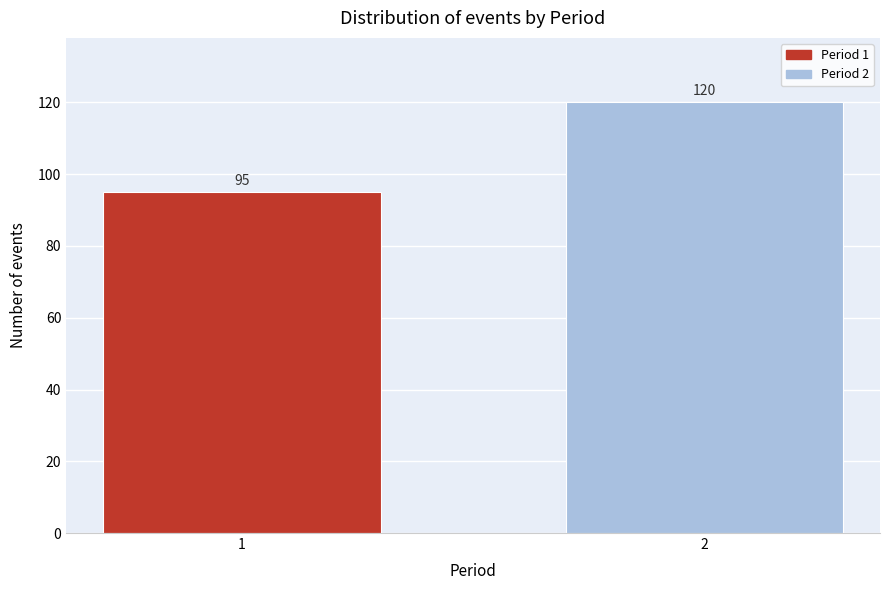

Reading left to right, list all the values displayed in this chart.

95	120